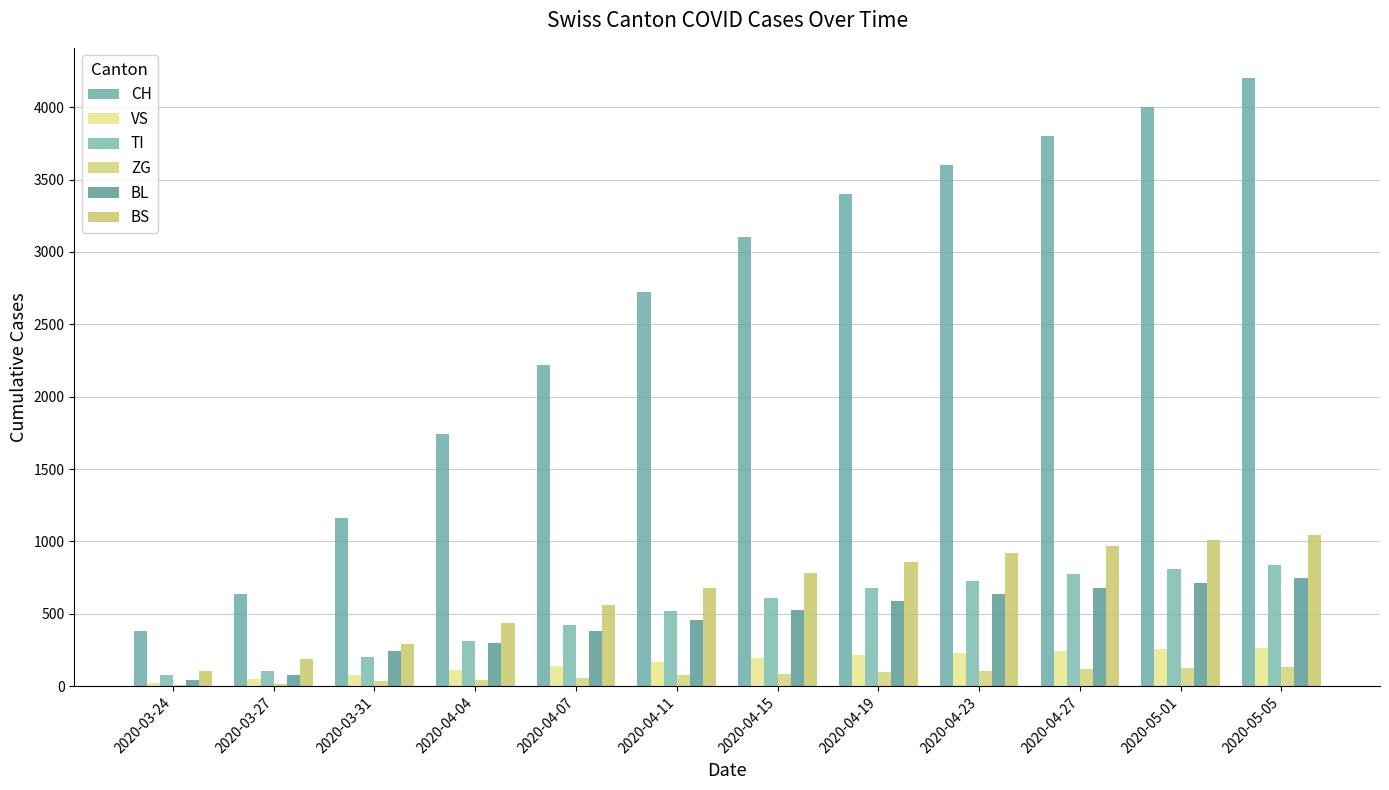

True or false: CH has a value of 4294 at 2020-04-15.

False